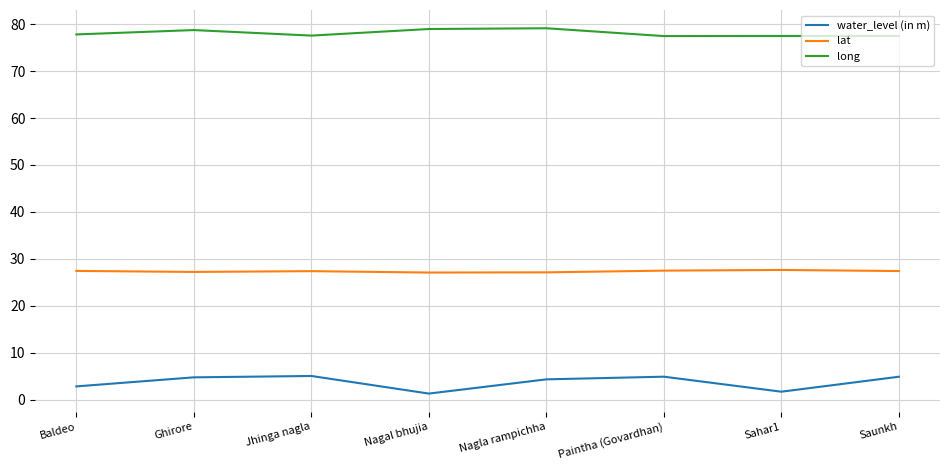

Is the value of water_level (in m) at Nagla rampichha greater than the value of lat at Saunkh?

No